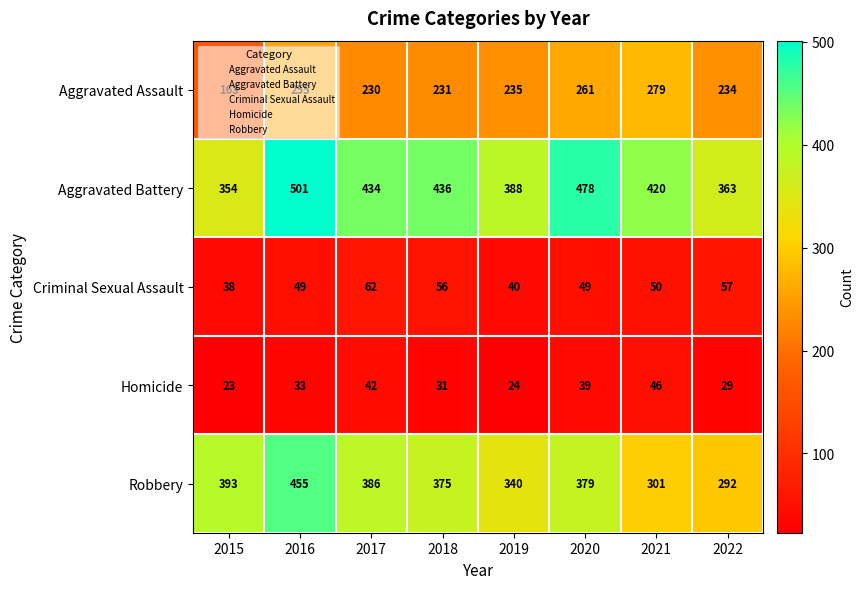

List the series in order of their peak value, highest first.

Aggravated Battery, Robbery, Aggravated Assault, Criminal Sexual Assault, Homicide